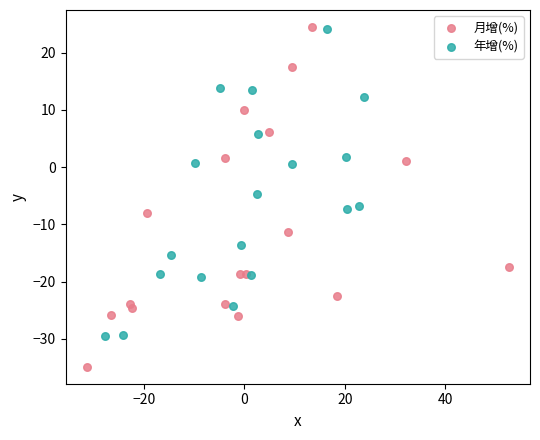

Which series has the widest spread of Y values?

月增(%)